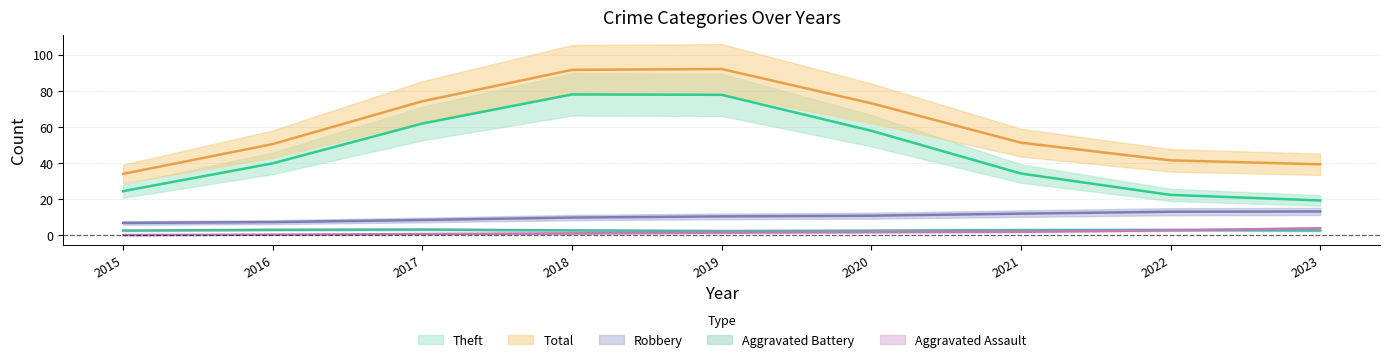

At which label does Aggravated Assault first exceed 1?

2020